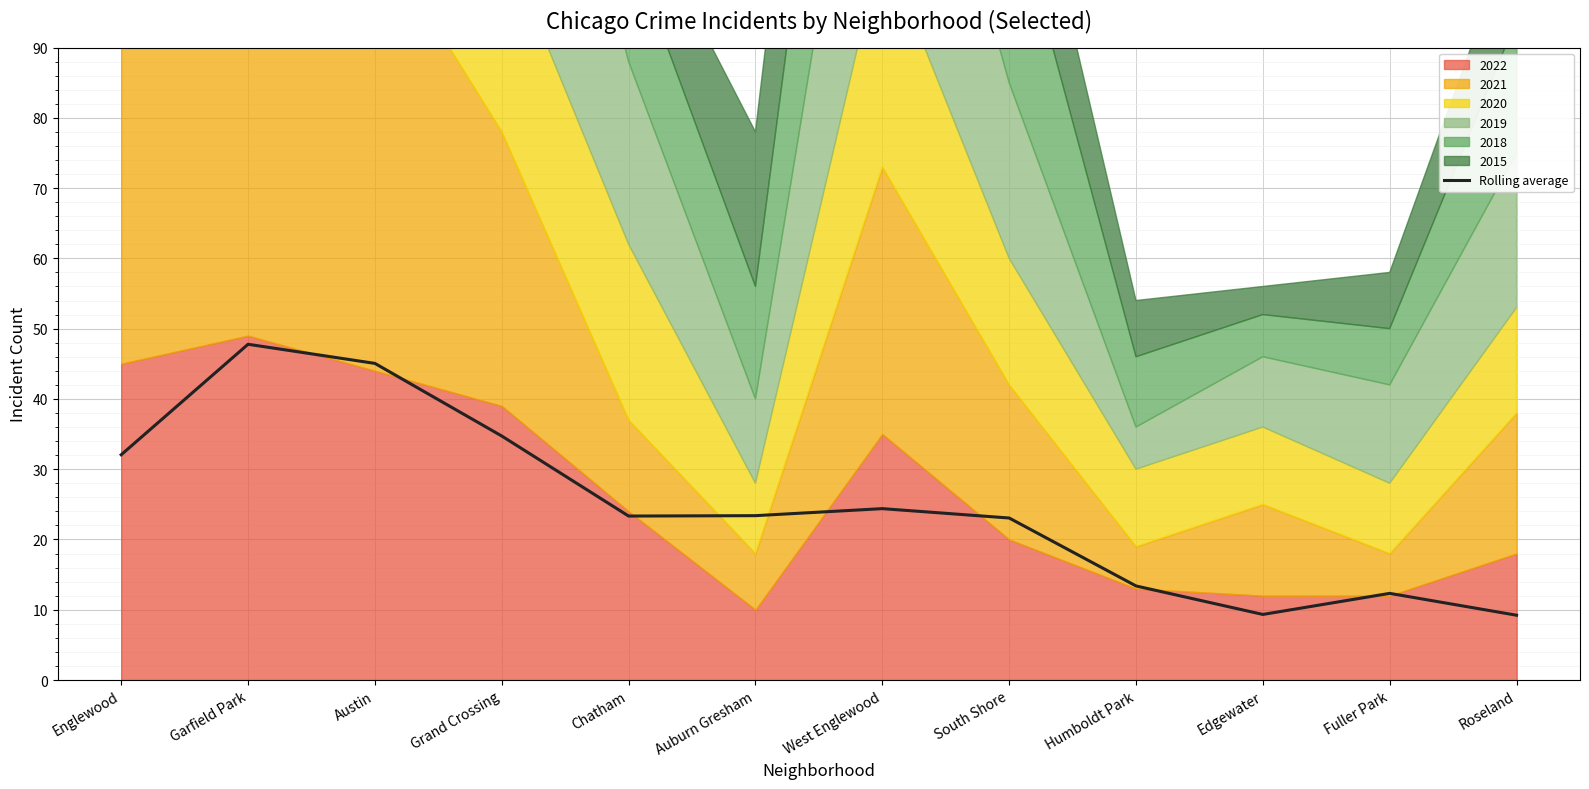

How many interior local valleys (lower than both neighbors) does the data have?

2